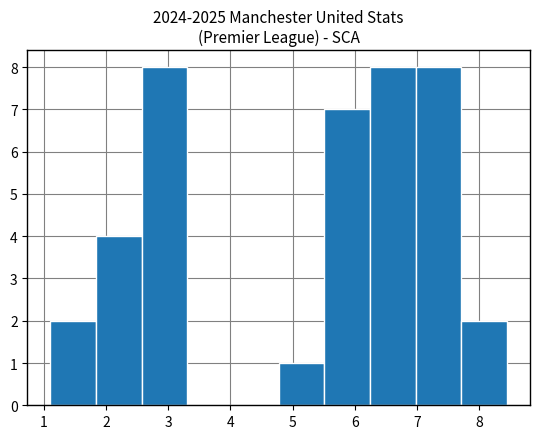

Reading left to right, transcribe this chart: for each bar, give the range it covers on the x-axis and its height. Neither the bar edges nor the heights are printed on the chart, so give them approximately, as read against the axes.

1.1 to 1.8: 2
1.8 to 2.6: 4
2.6 to 3.3: 8
3.3 to 4.0: 0
4.0 to 4.8: 0
4.8 to 5.5: 1
5.5 to 6.2: 7
6.2 to 7.0: 8
7.0 to 7.7: 8
7.7 to 8.5: 2